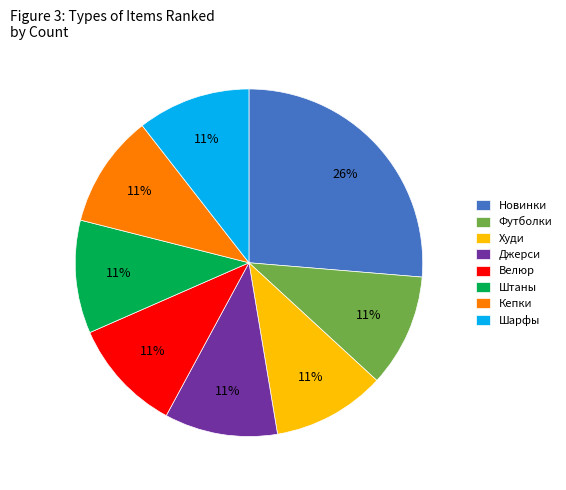

To the nearest percent, what percentage of the pie is Футболки?

11%